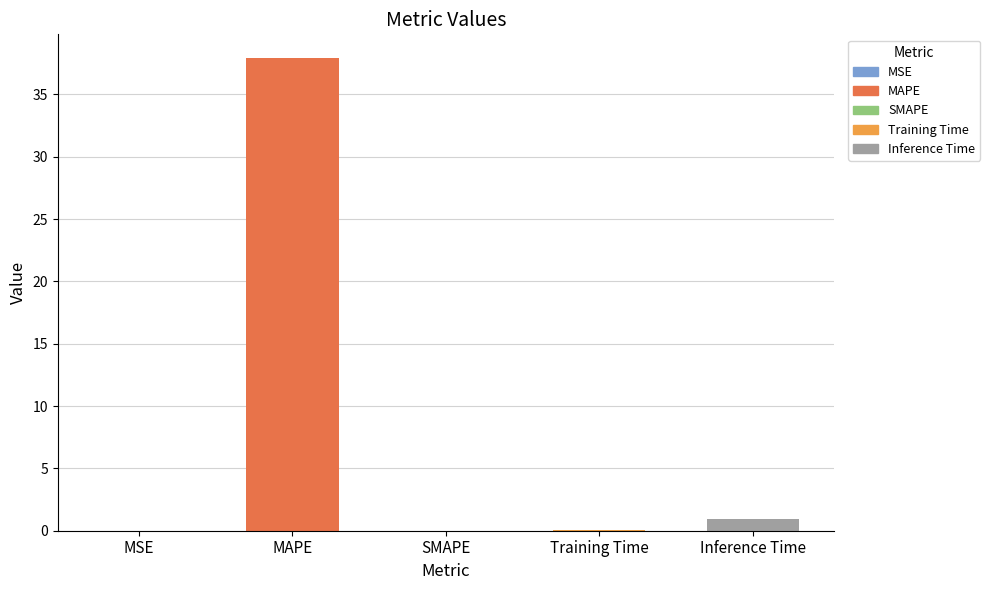

Count the number of data series in this chart.

1